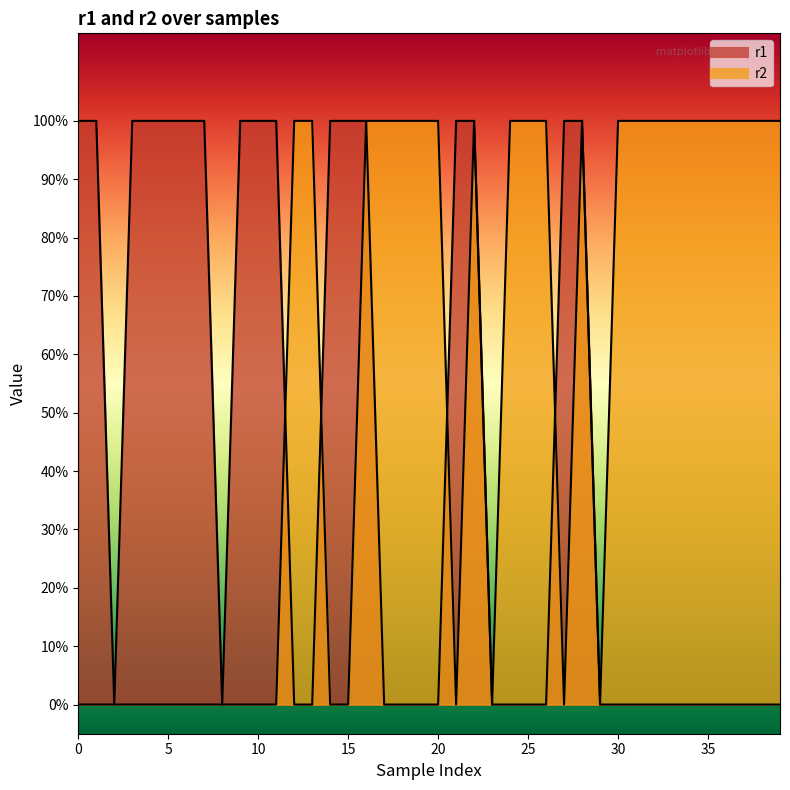

Is it true that r2 equals 0 at 14?

True